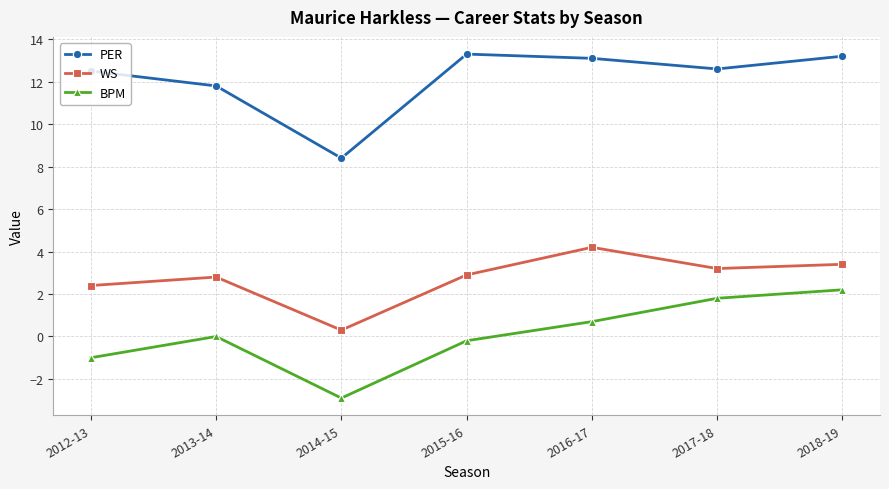

What is the label of the 1st point from the right?

2018-19